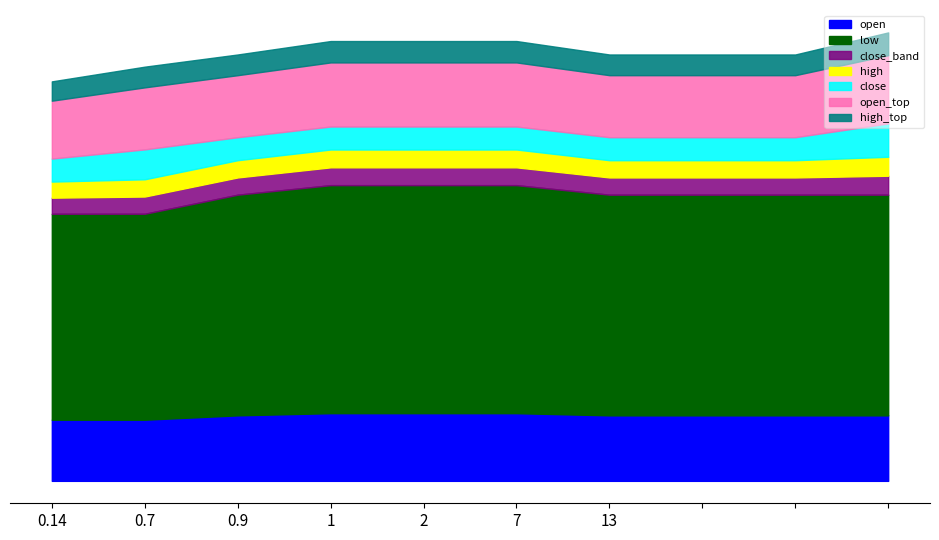

True or false: close has a value of 0.4 at 2020-02-06.

False